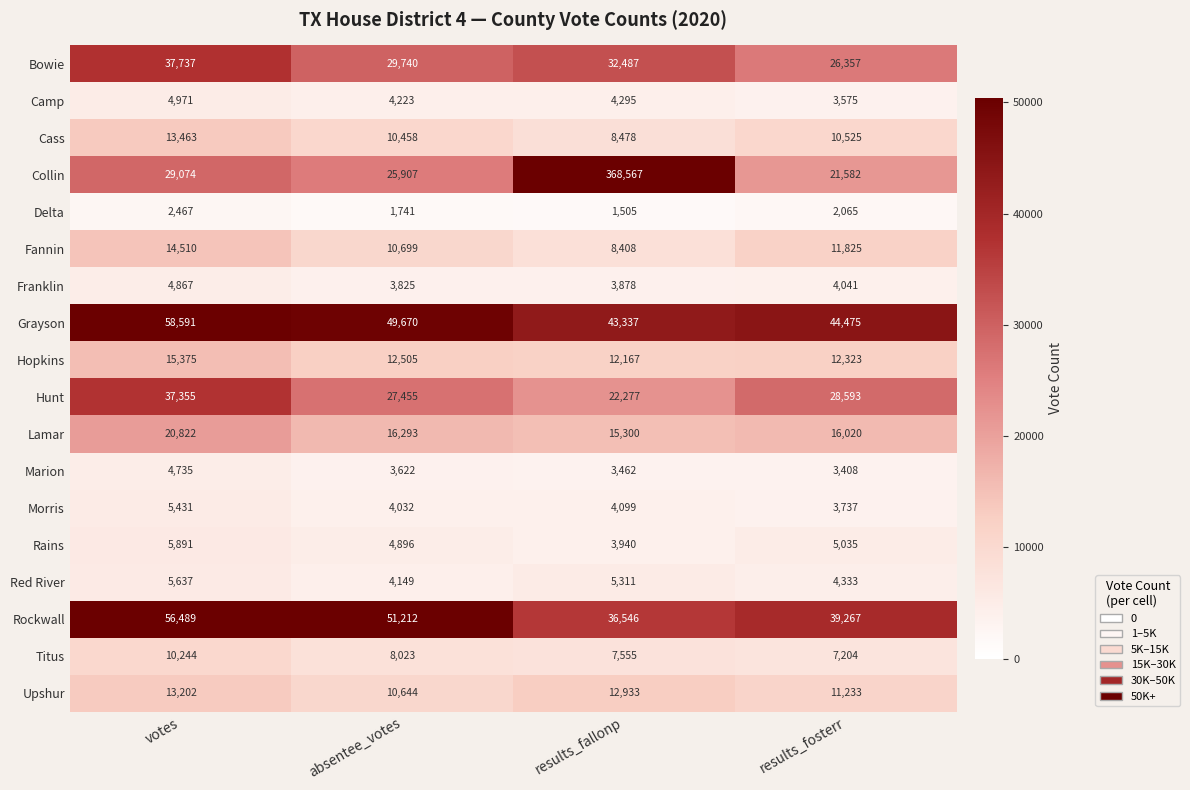

Count the number of categories in the chart.

4